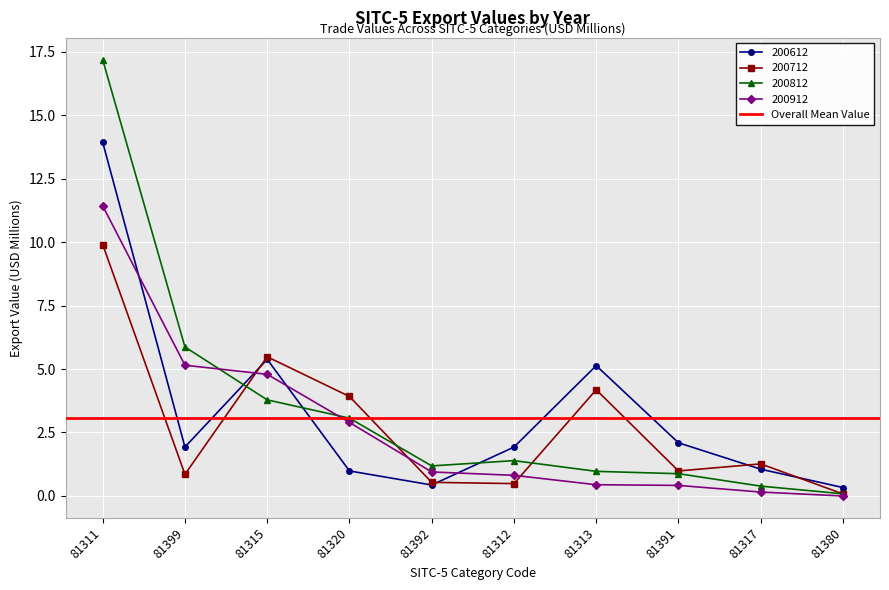

True or false: 200812 has more than 0 points higher than both neighbors.

True